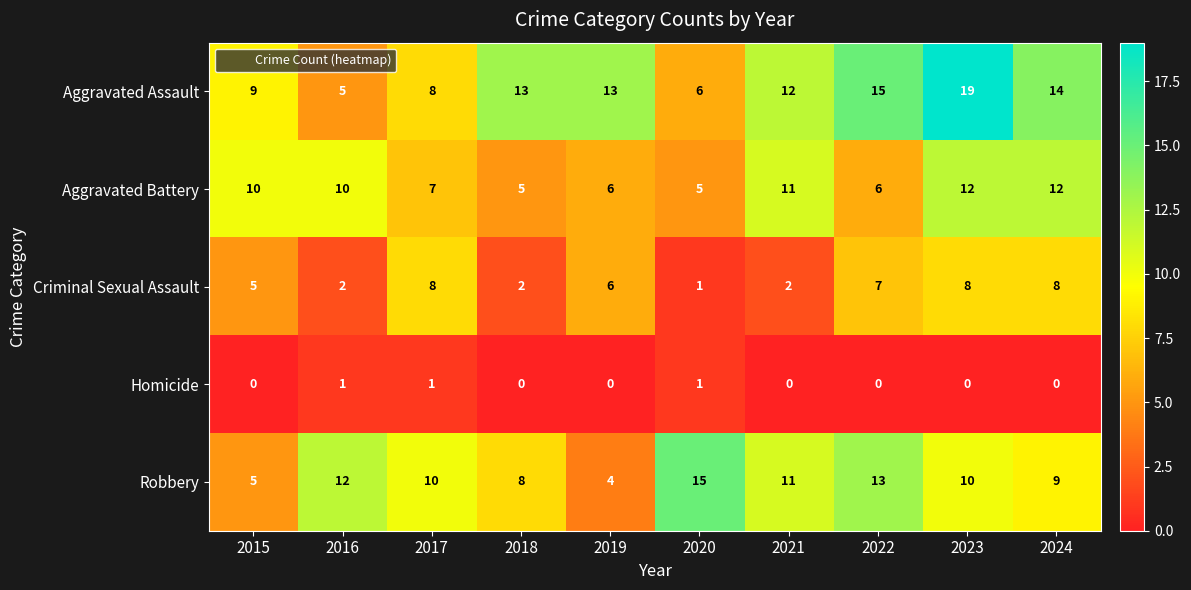

Which series has the largest total across all categories?

Aggravated Assault